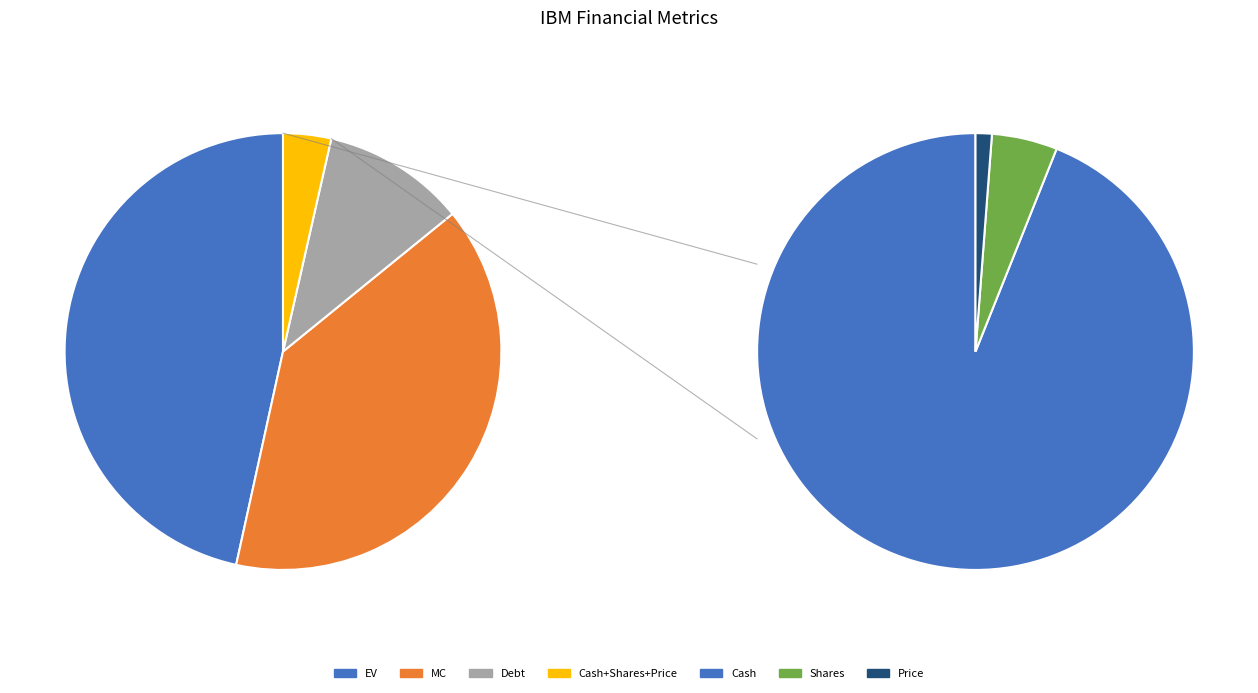

What is the change in value from Price to MC?

+209532